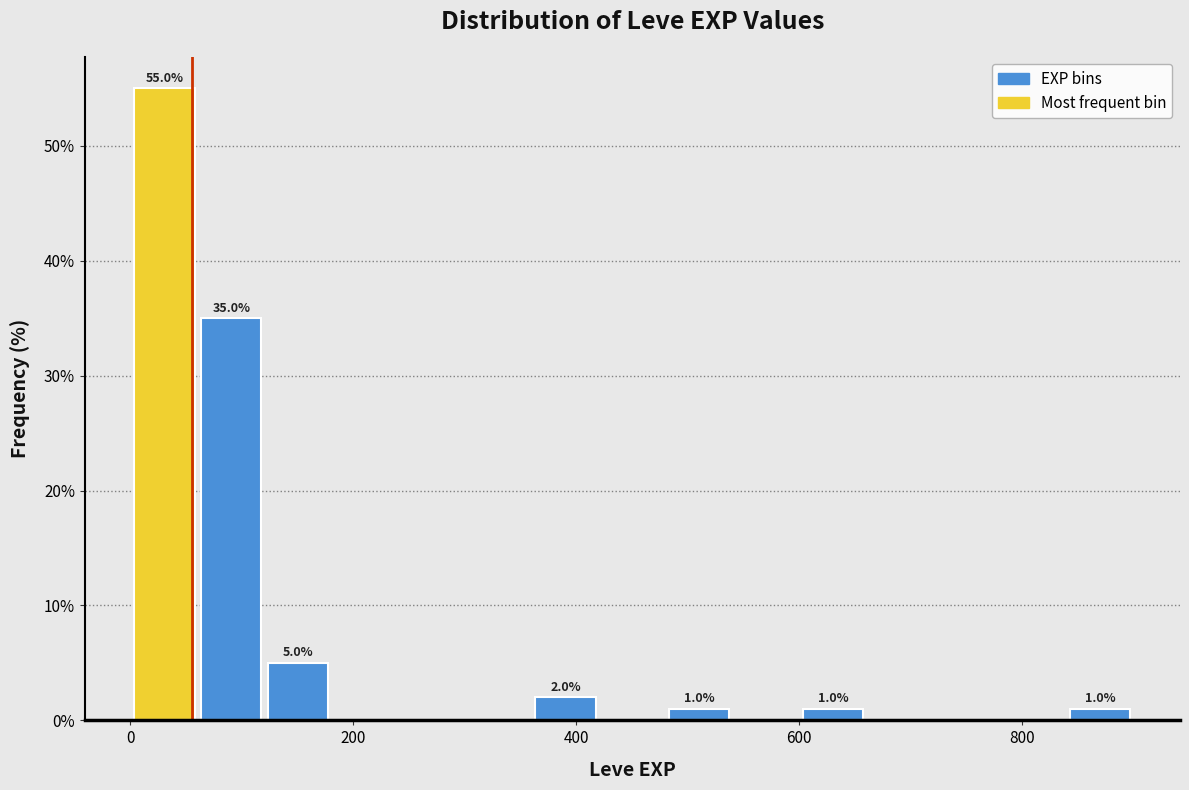

Around what value on the x-axis is the tallest bar? Give the approximate position of its centre, as read against the axis.

40